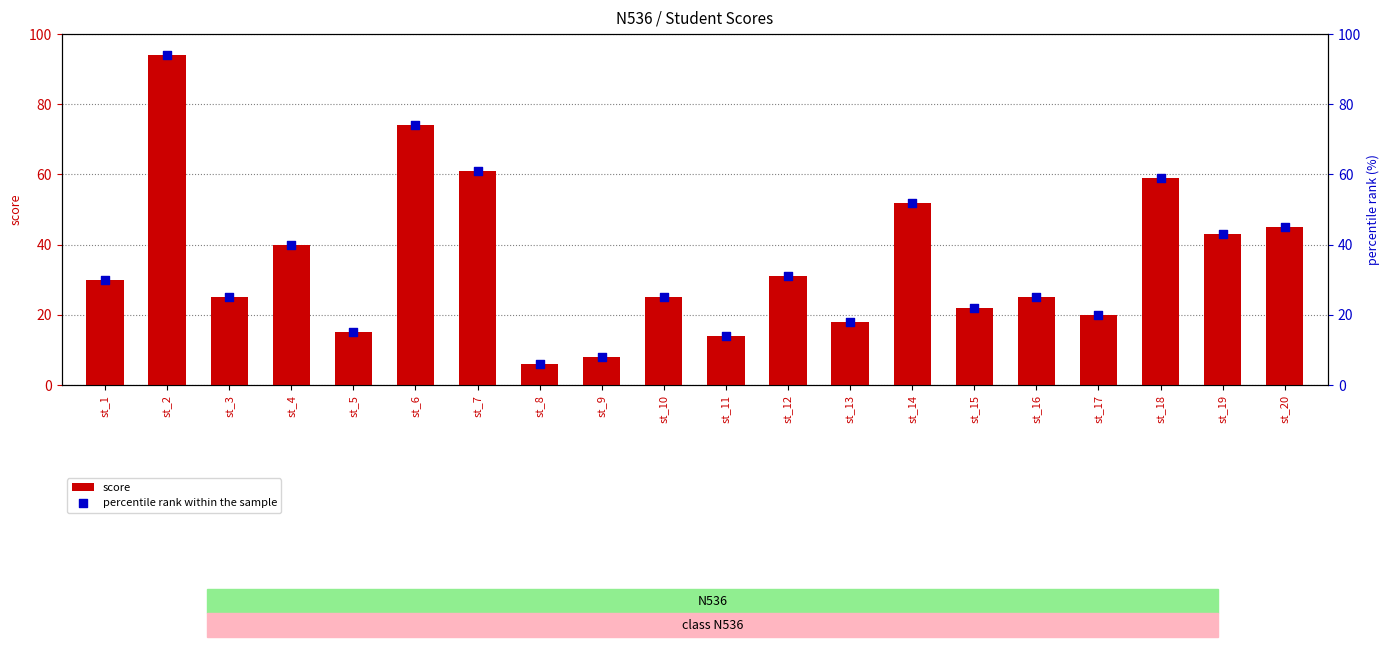

At which category is the sum across all series the highest?

st_2